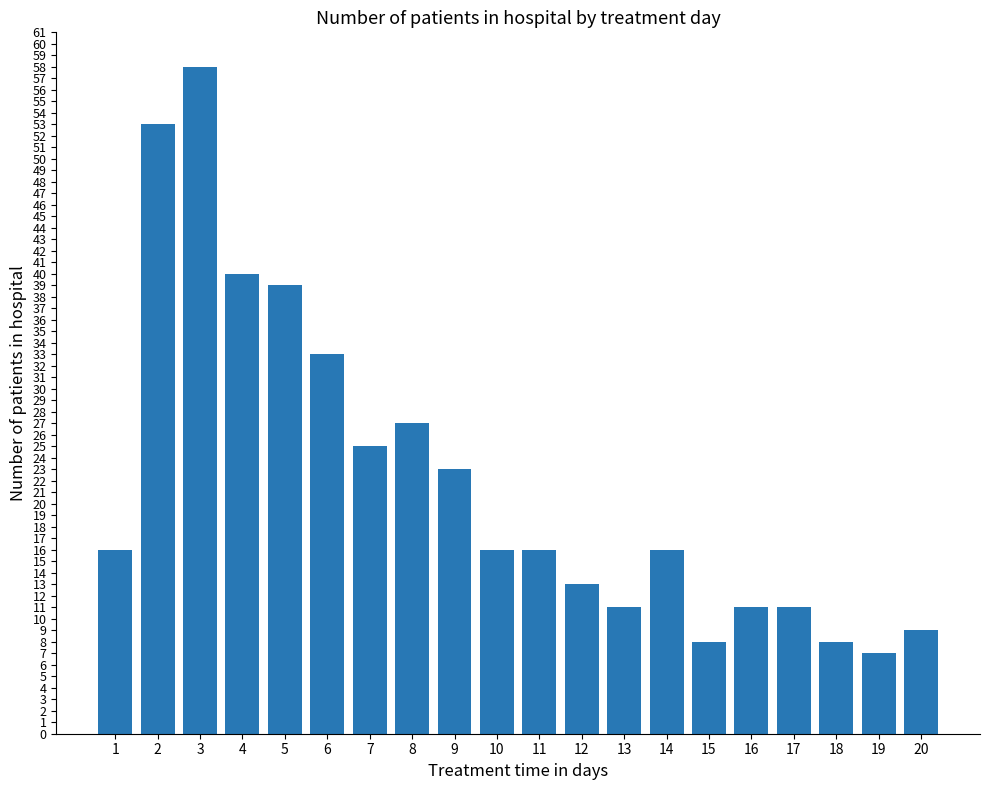

Reading right to left, extract all data points from this chart.

20=9	19=7	18=8	17=11	16=11	15=8	14=16	13=11	12=13	11=16	10=16	9=23	8=27	7=25	6=33	5=39	4=40	3=58	2=53	1=16